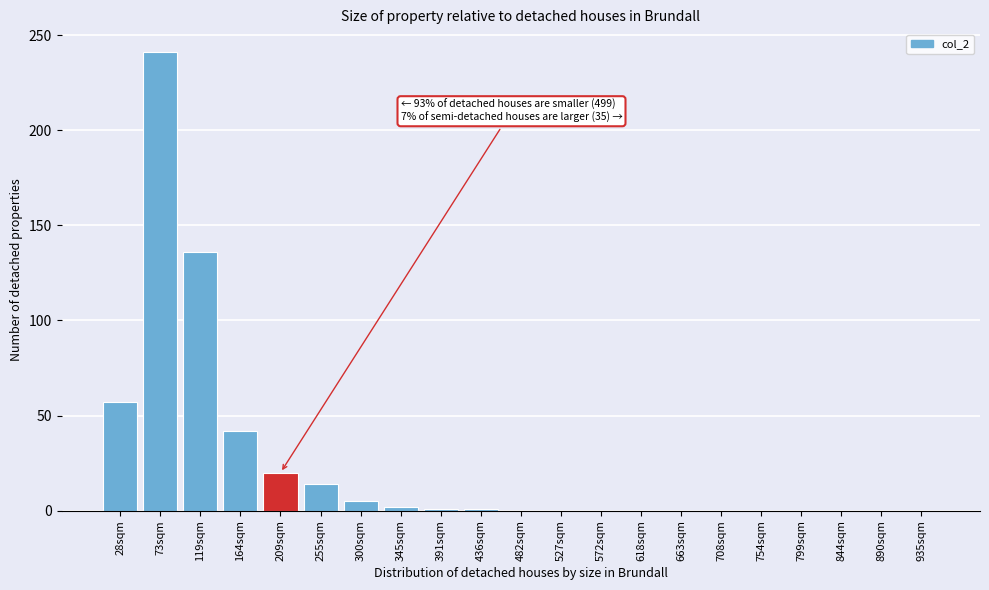

What is the sum of all values?

519